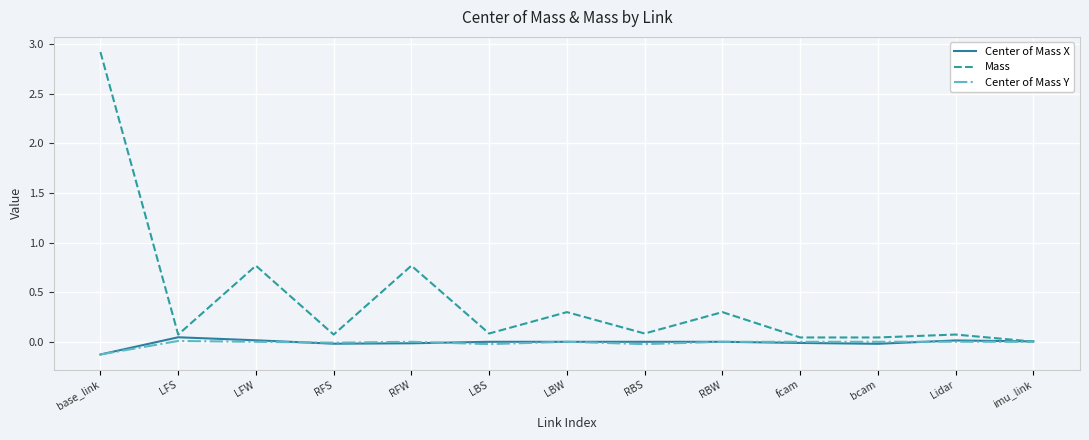

Which series changed the most between base_link and LBW?

Mass